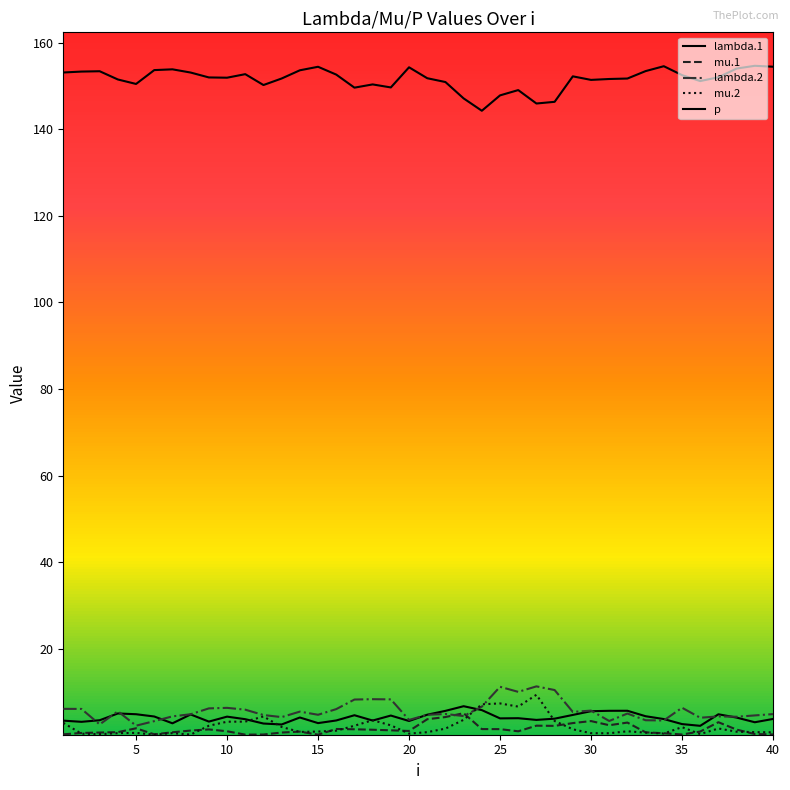

Is this an area chart (filled region under the line)?

No